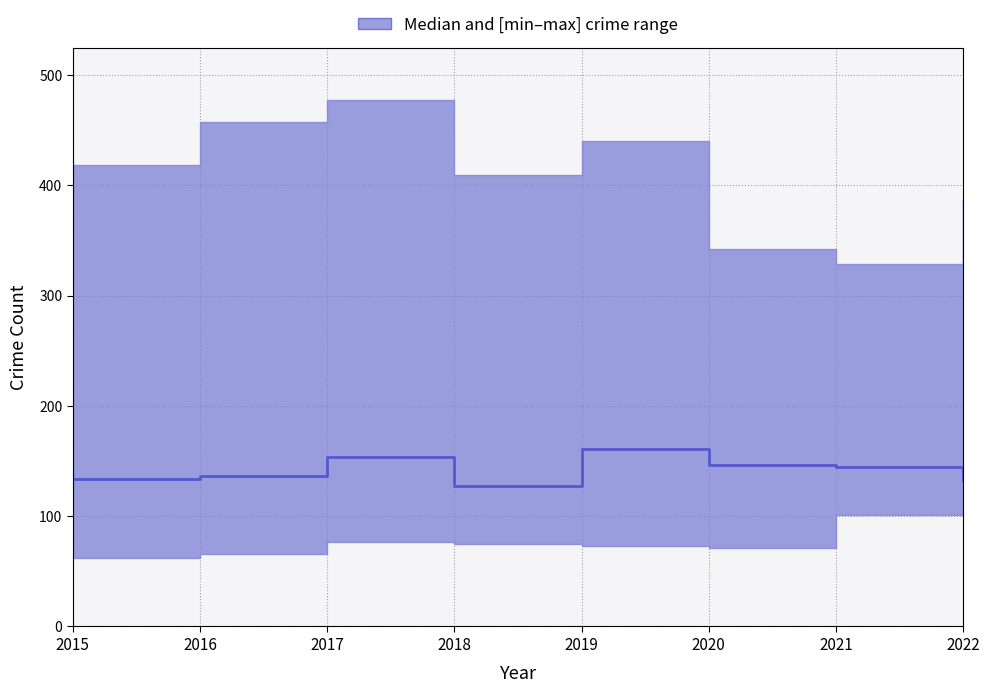

List the labels in order of value, largest first.

2019, 2017, 2020, 2021, 2016, 2015, 2022, 2018